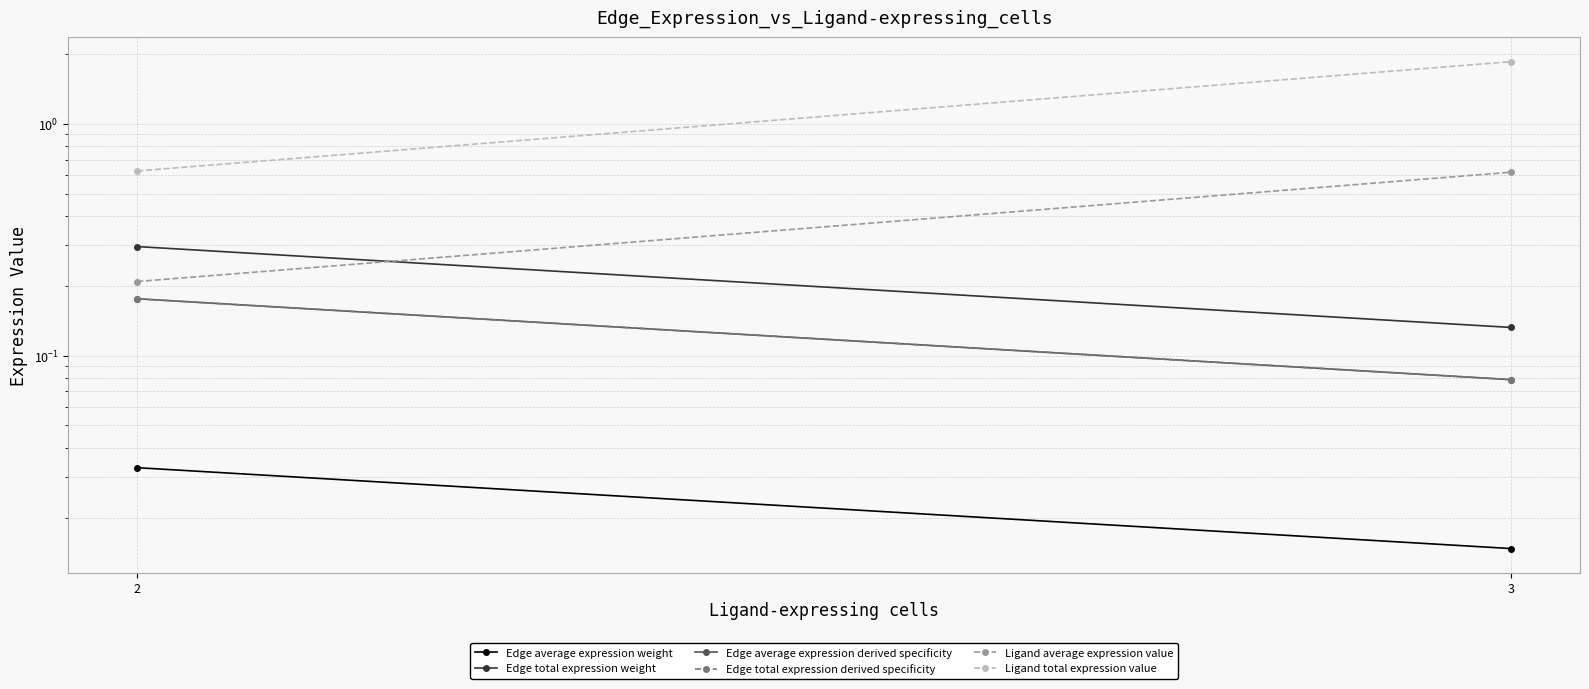

What is the difference between the Ligand total expression value values at 2 and 3?

1.2